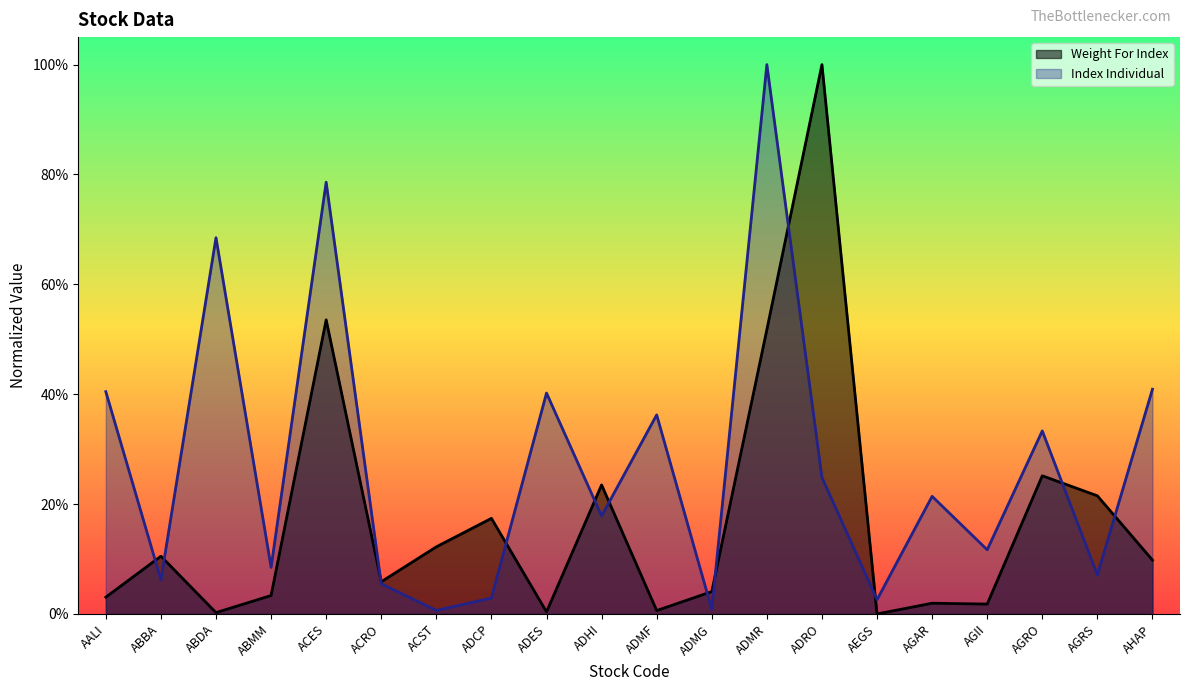

Where is the first local maximum for Index Individual?

ABDA